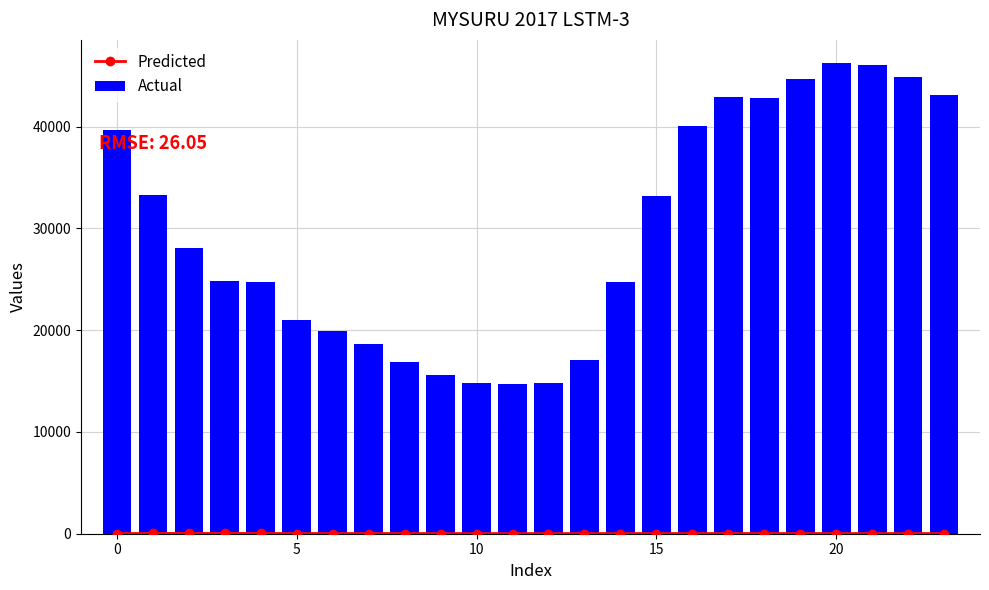

What is the difference between the maximum and minimum values in the Actual series?

31500